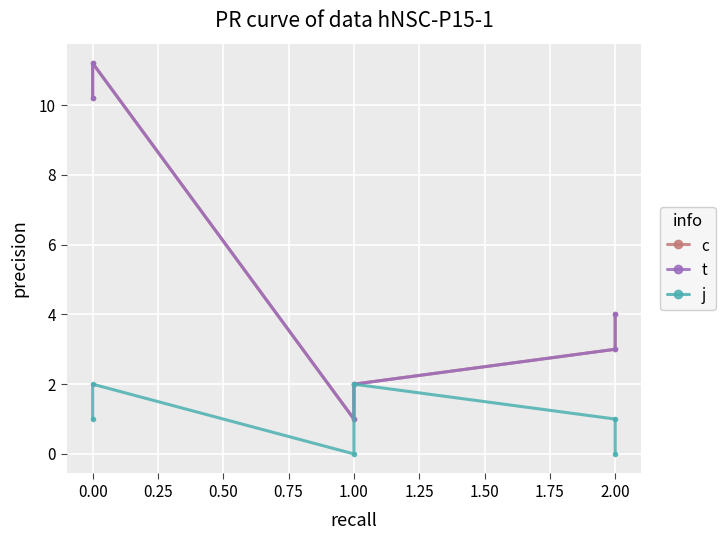

List the series in order of their peak value, lowest first.

j, c, t